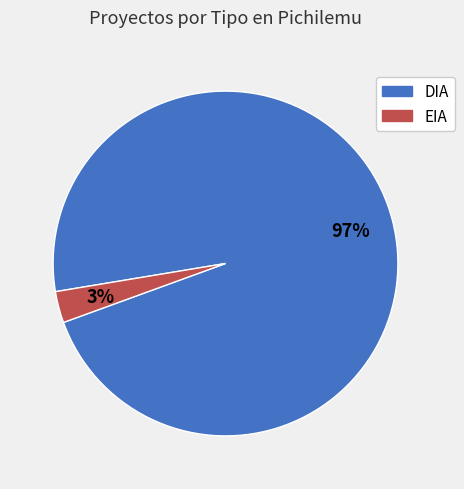

To the nearest percent, what percentage of the pie is EIA?

3%